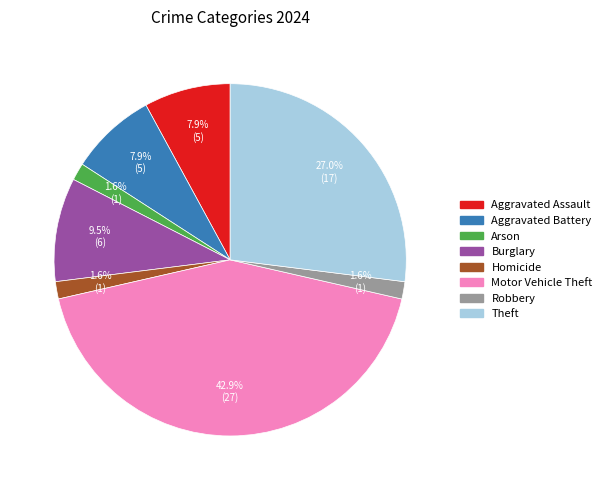

How many segments does this pie chart have?

8